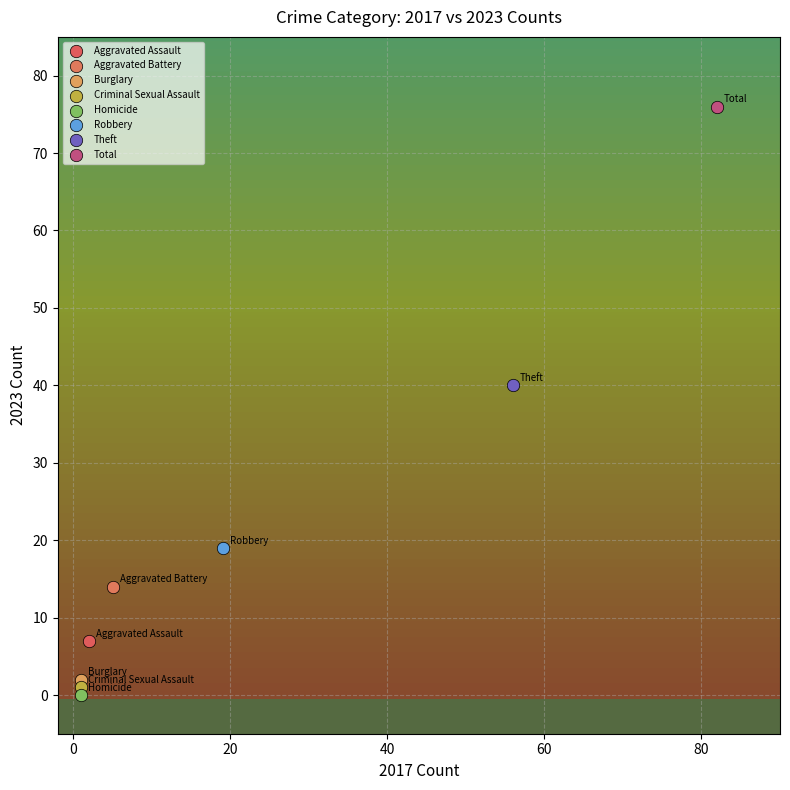

Which series reaches the maximum Y coordinate?

Total